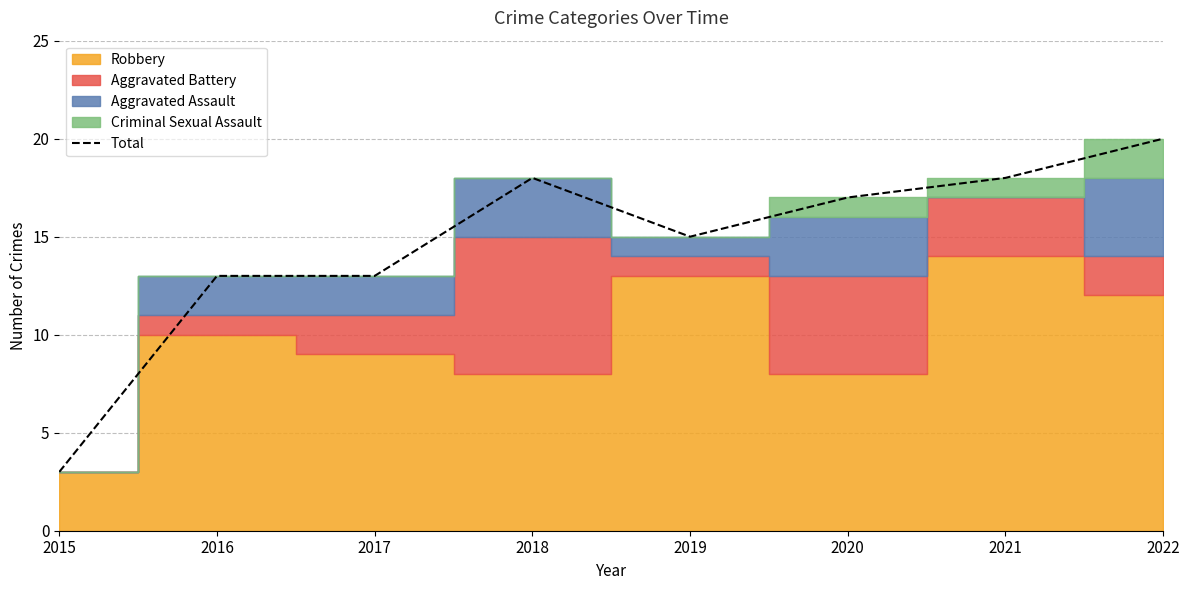

Count the number of values greater than 17.

3